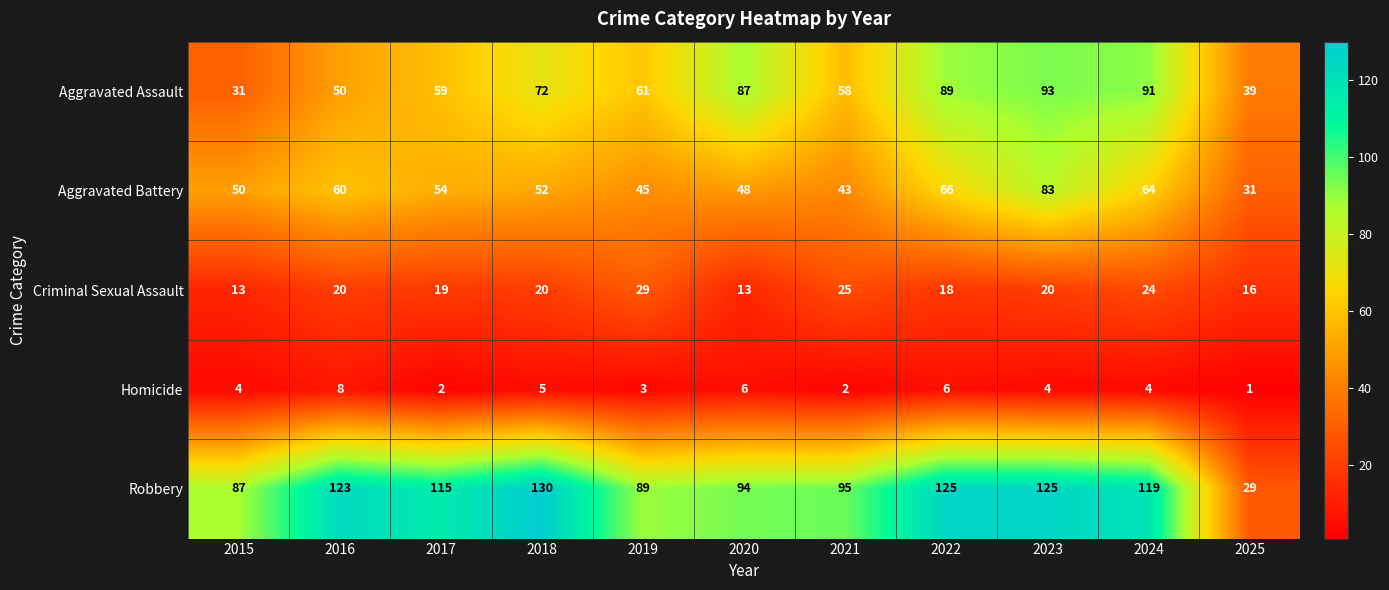

What is the average value of the Aggravated Battery series?

54